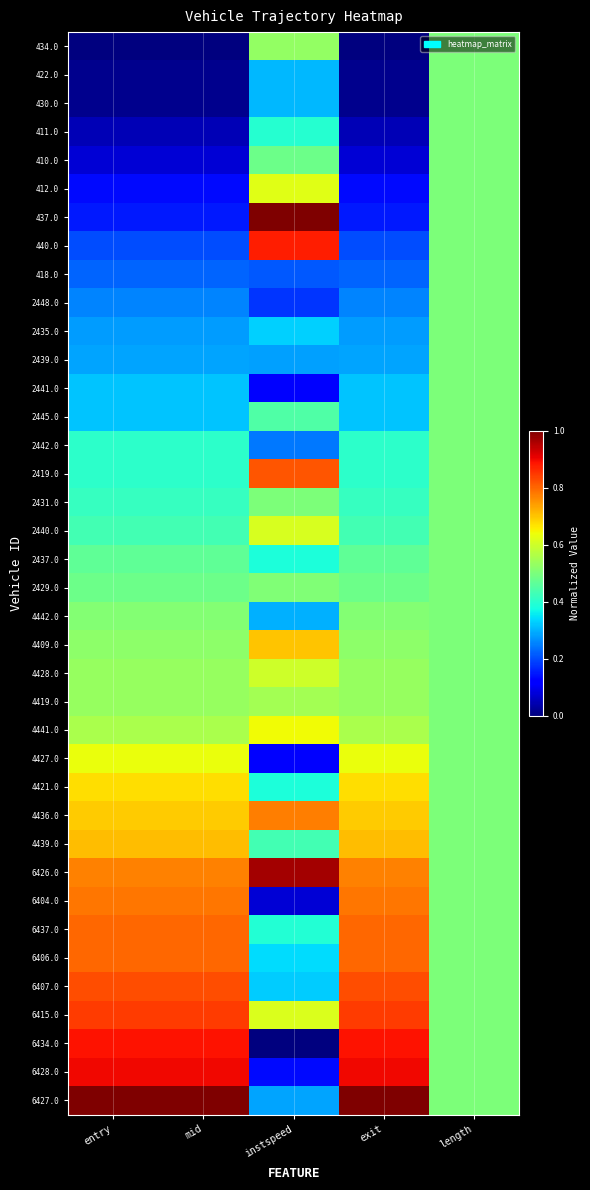

Rank the series by their maximum value, from highest to lowest.

437.0, 6427.0, 6426.0, 6428.0, 6434.0, 440.0, 6415.0, 6407.0, 2419.0, 6406.0, 6437.0, 6404.0, 4436.0, 4439.0, 4409.0, 4421.0, 4441.0, 4427.0, 412.0, 2440.0, 4428.0, 4419.0, 434.0, 4442.0, 2429.0, 2431.0, 422.0, 430.0, 411.0, 410.0, 418.0, 2448.0, 2435.0, 2439.0, 2441.0, 2445.0, 2442.0, 2437.0